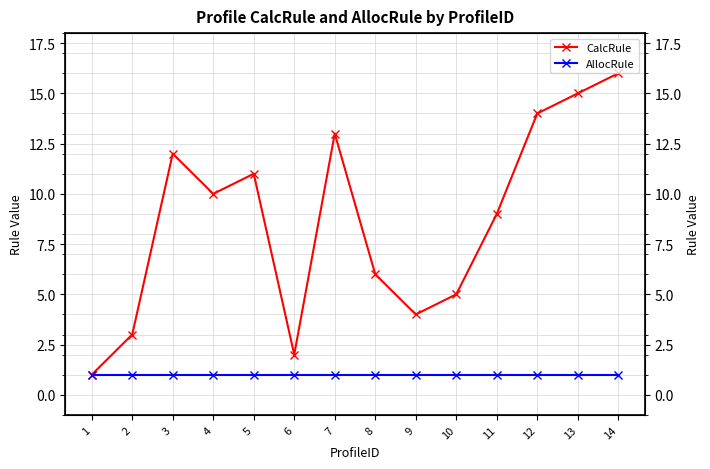

What is the minimum value shown in the chart?

1